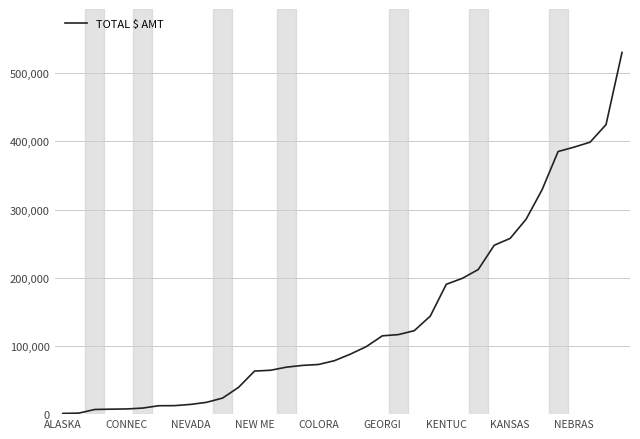

What is the difference between the maximum and minimum values?

529318